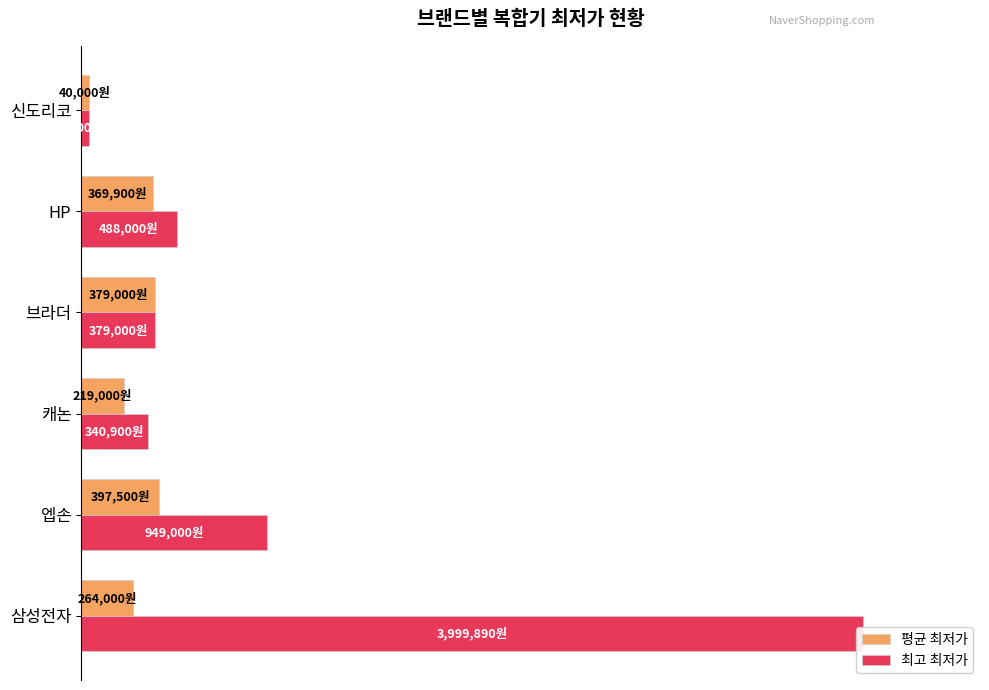

Reading left to right, list all the values displayed in this chart.

평균 최저가: 0=6.6	20=9.9	40=5.5	60=9.5	80=9.2	100=1.0
최고 최저가: 0=100.0	20=23.7	40=8.5	60=9.5	80=12.2	100=1.0